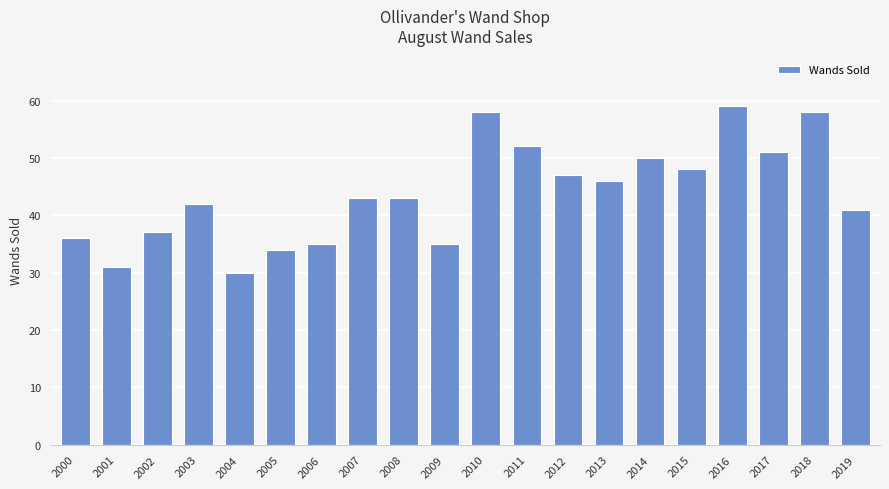

Which label corresponds to the largest value in the chart?

2016